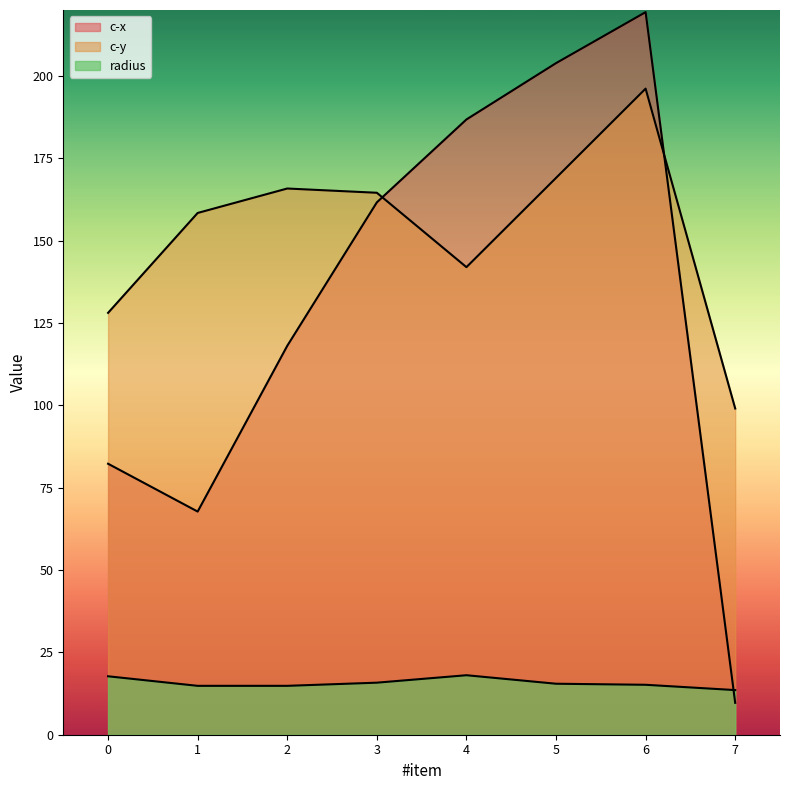

What is the spread (max minus min) of values at 3?

148.7